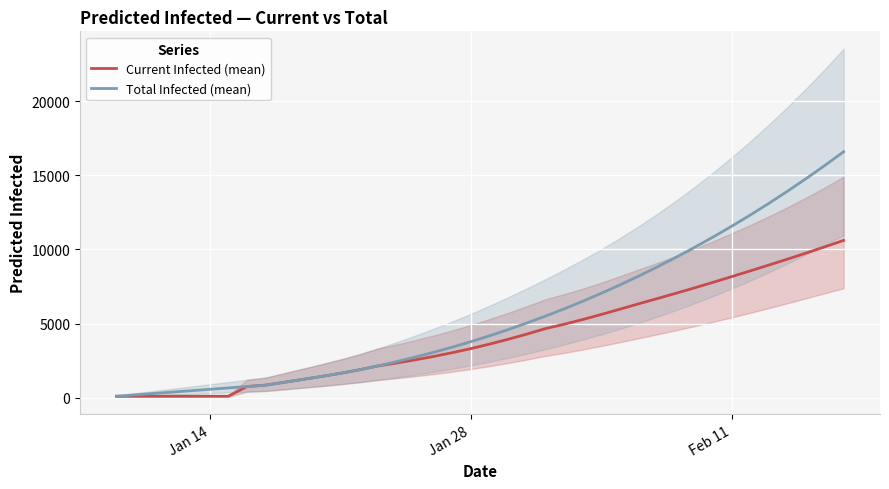

How many data points in Current Infected (mean) are above 3608?

19